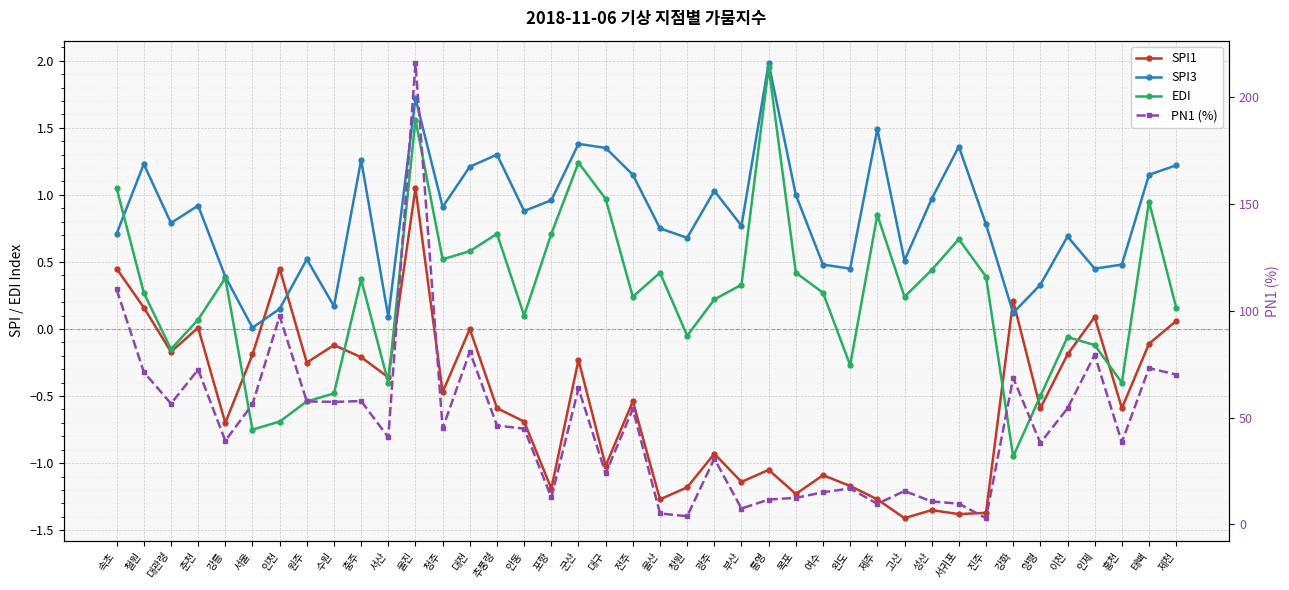

Between 울진 and 목포, which series saw the biggest shift?

PN1 (%)